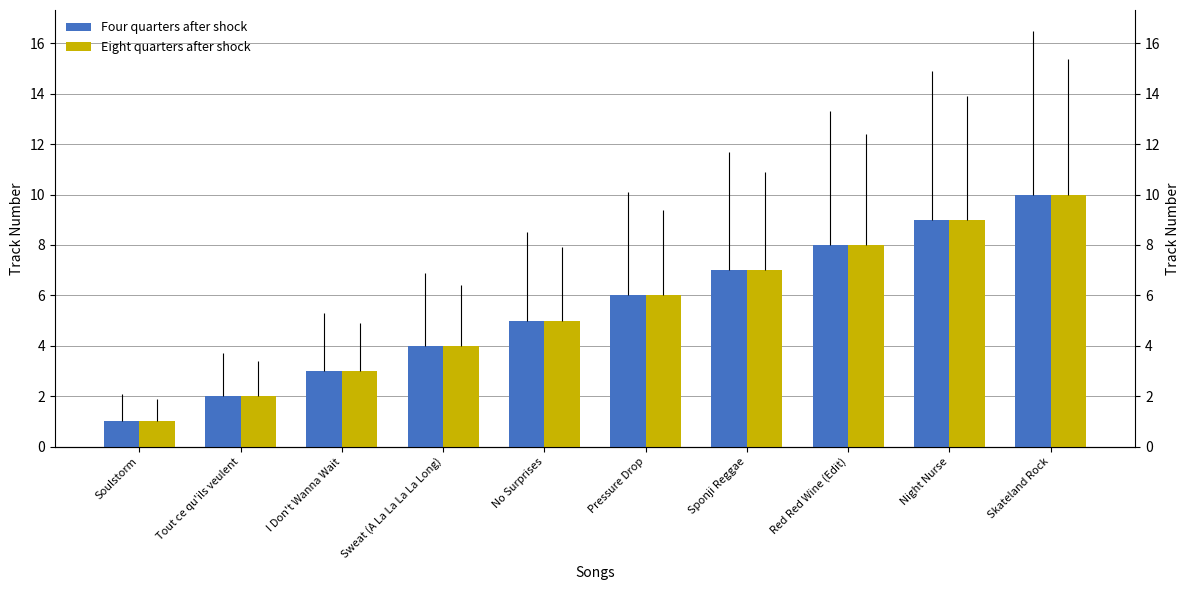

What is the sum of the Four quarters after shock values at I Don't Wanna Wait and No Surprises?

8